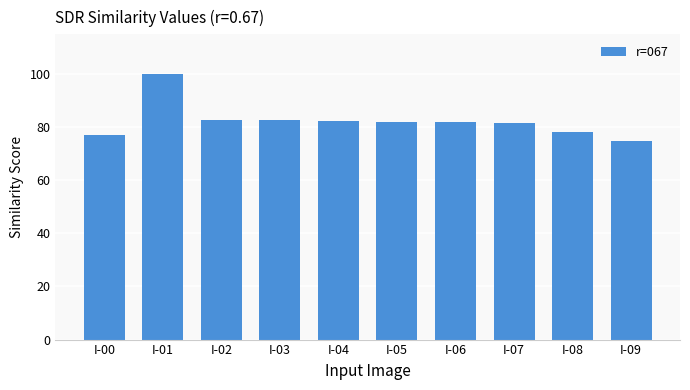

What is the value of the 1st bar from the left?

77.1